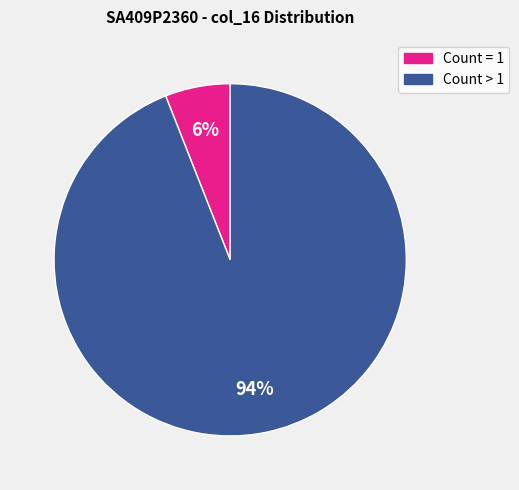

To the nearest percent, what is the average slice percentage?

50%